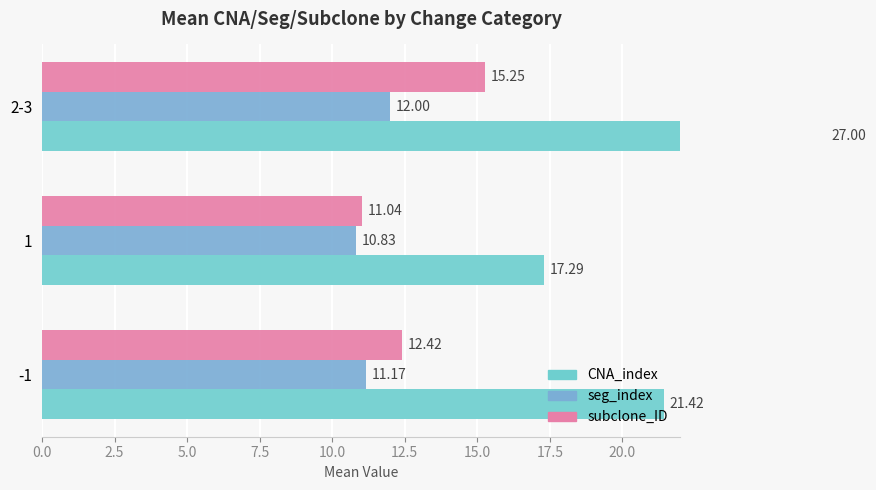

The seg_index series shows 16.1 at 2-3. True or false?

False